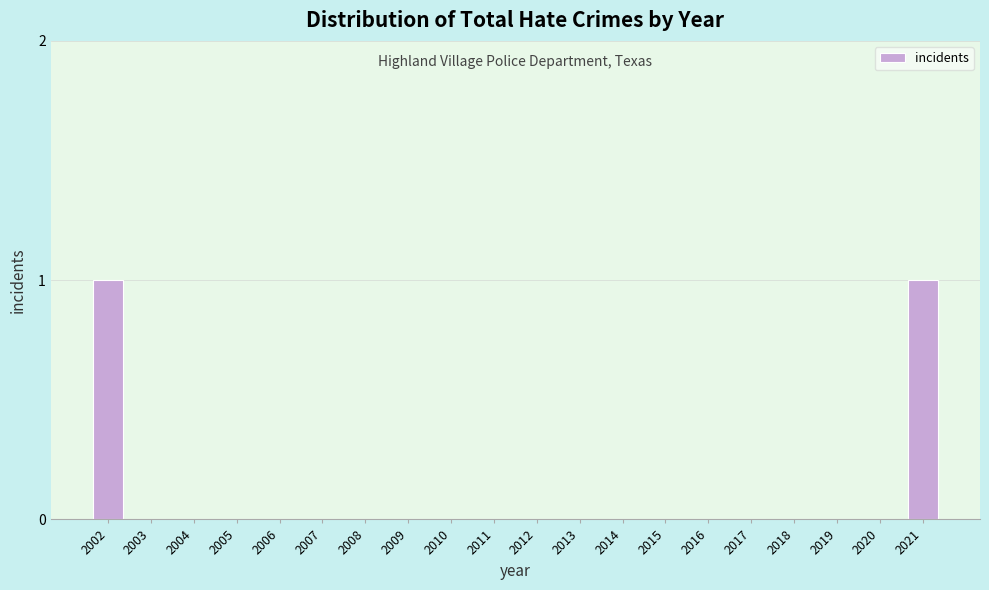

Reading right to left, transcribe all the data shown in this chart.

2021=1	2020=0	2019=0	2018=0	2017=0	2016=0	2015=0	2014=0	2013=0	2012=0	2011=0	2010=0	2009=0	2008=0	2007=0	2006=0	2005=0	2004=0	2003=0	2002=1